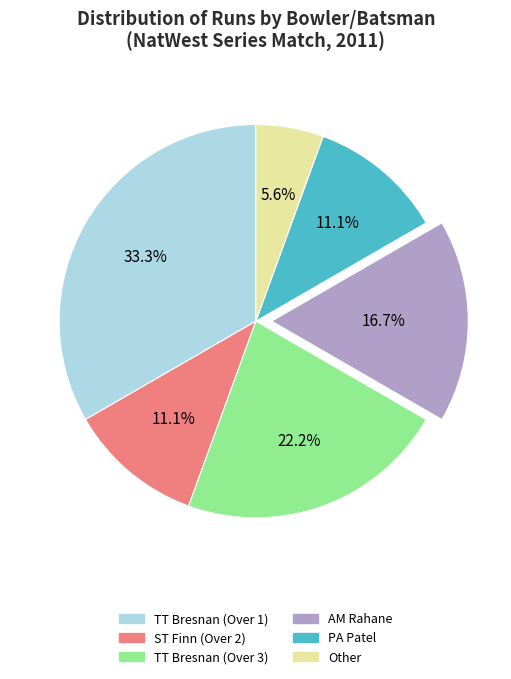

Which category has the smallest portion of the pie?

Other